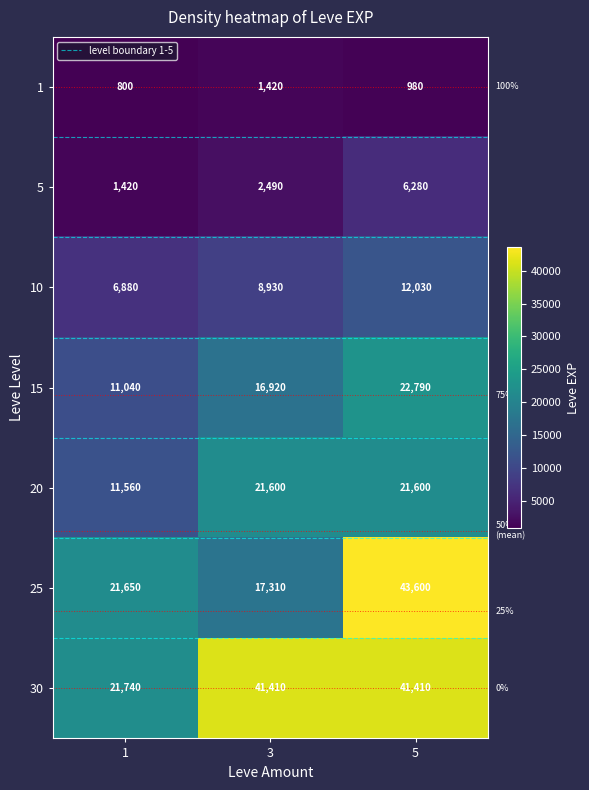

Reading left to right, extract all data points from this chart.

1: 800	1420	980
5: 1420	2490	6280
10: 6880	8930	12030
15: 11040	16920	22790
20: 11560	21600	21600
25: 21650	17310	43600
30: 21740	41410	41410